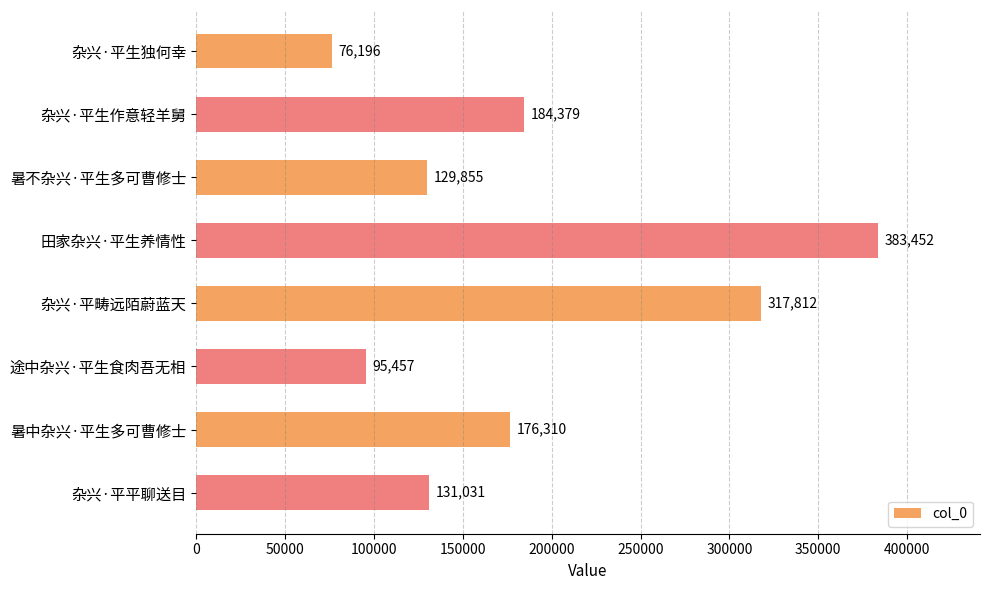

The value at 杂兴·平生作意轻羊舅 is 76179. True or false?

False